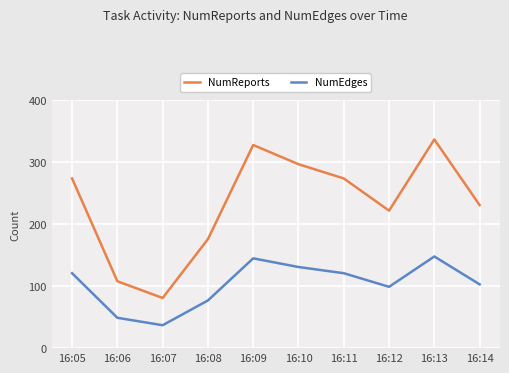

At which category is the sum across all series the highest?

16:13